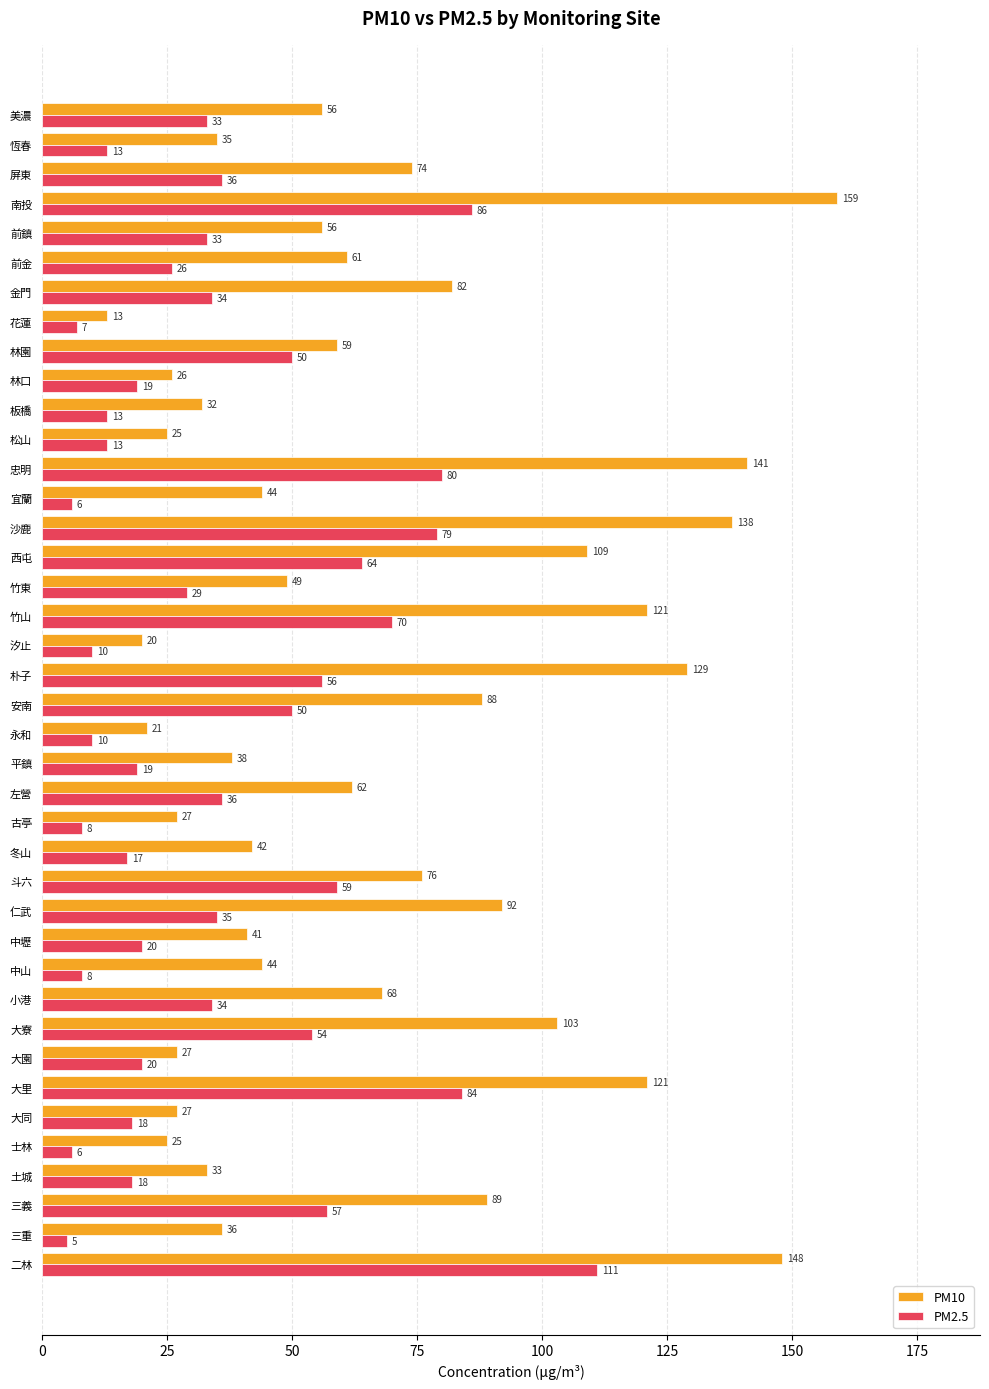

Which series changed the most between 大寮 and 安南?

PM10